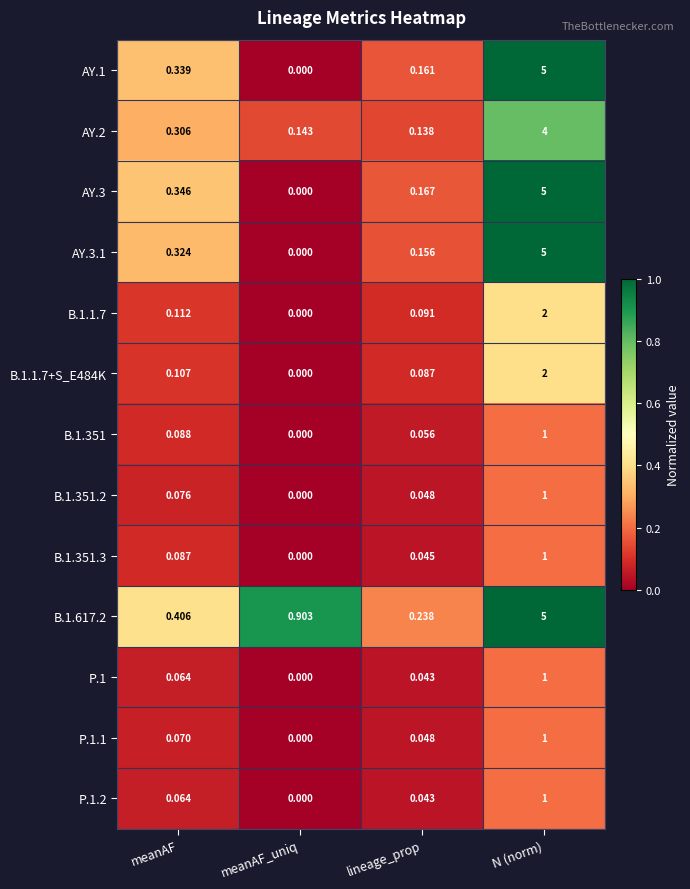

List the labels in order of B.1.1.7 value, largest first.

N (norm), meanAF, lineage_prop, meanAF_uniq